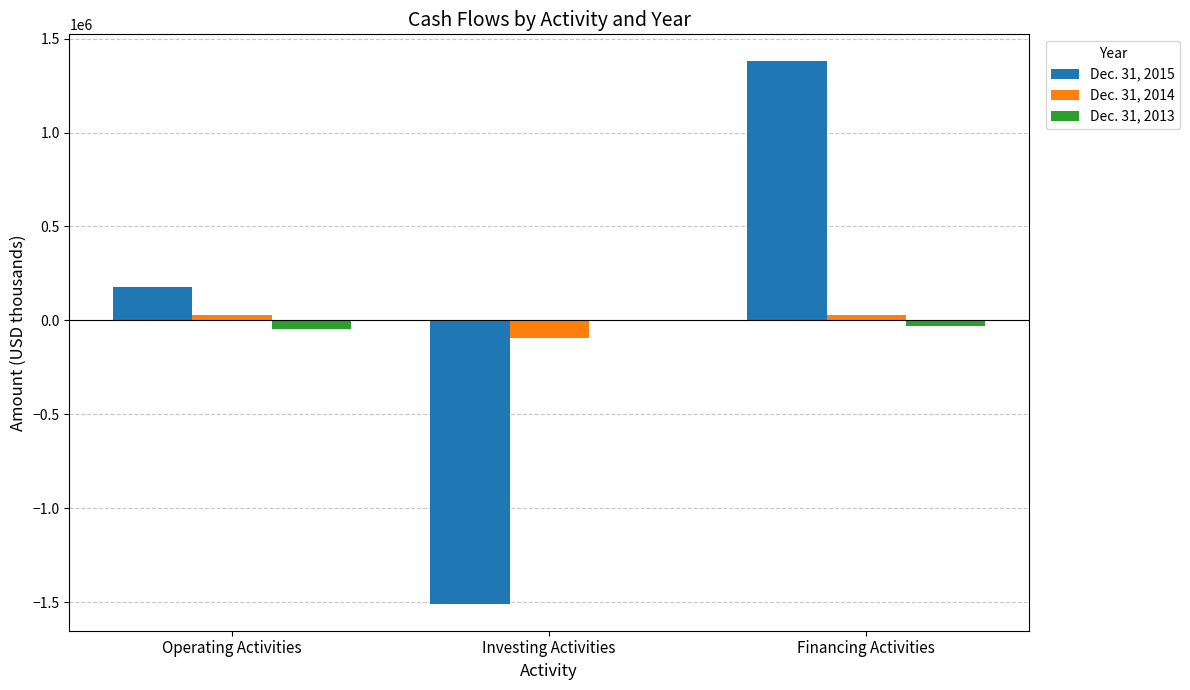

Between Operating Activities and Financing Activities, which series saw the biggest shift?

Dec. 31, 2015